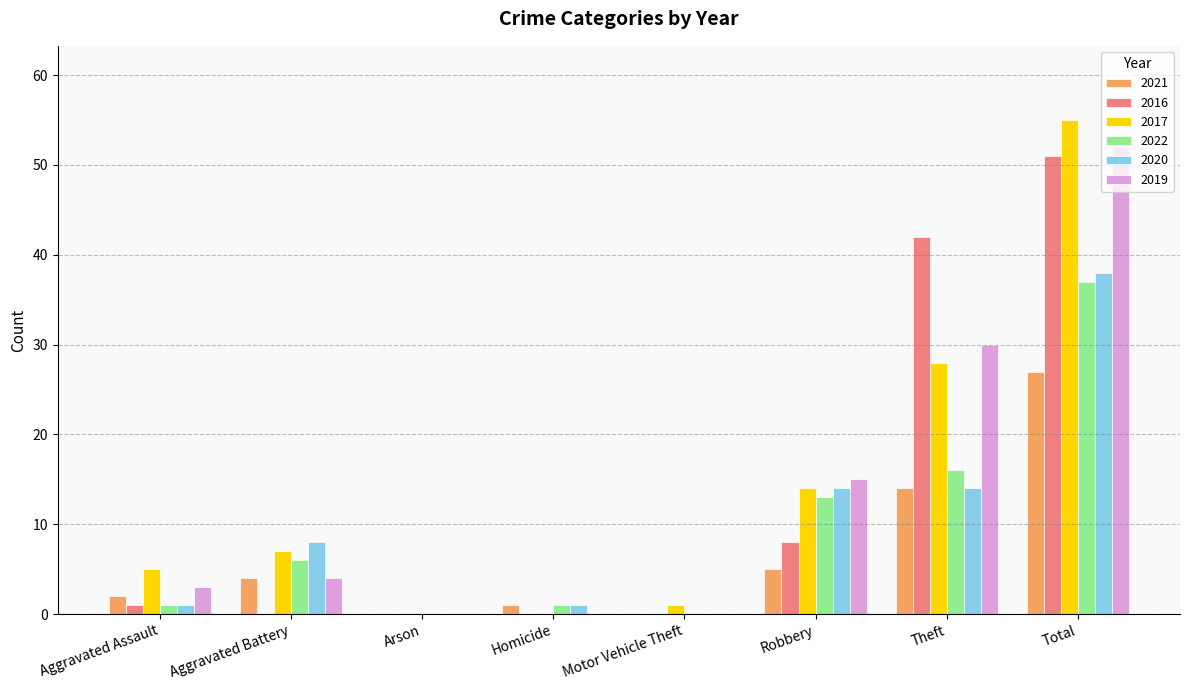

How many series are shown in this chart?

6